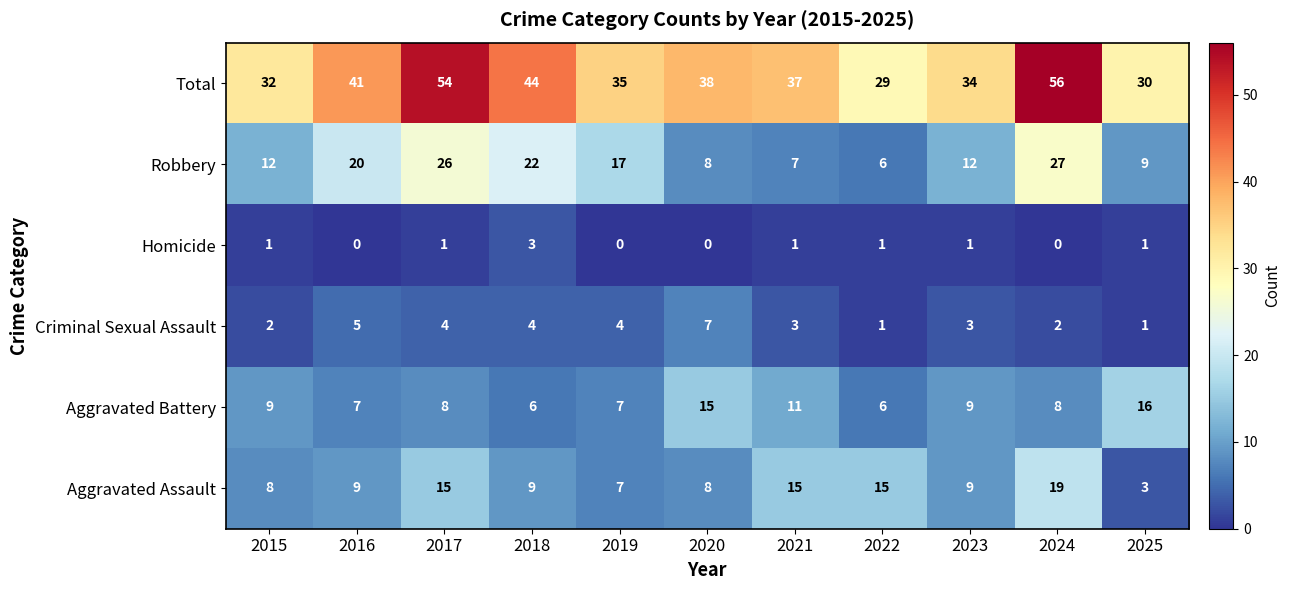

What is the difference between the maximum and minimum values in the Aggravated Battery series?

10